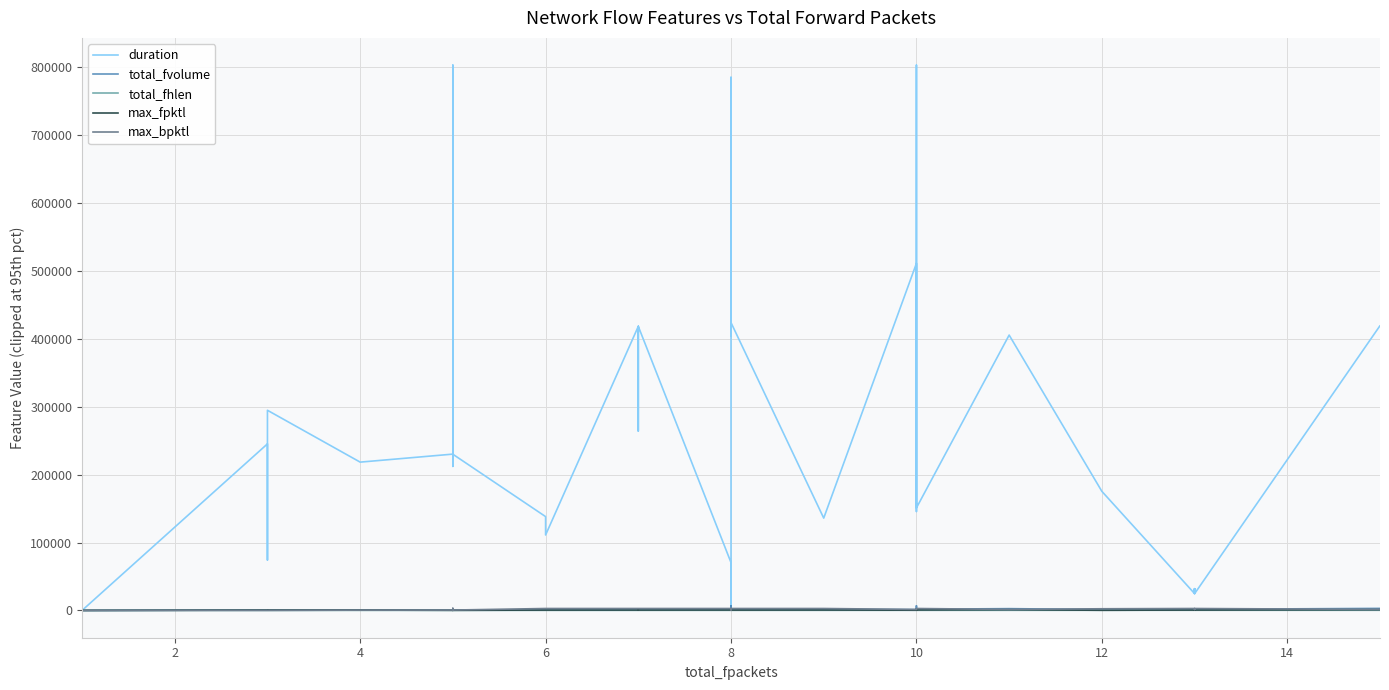

In max_fpktl, how many points are lower than both neighbors (excluding endpoints)?

8